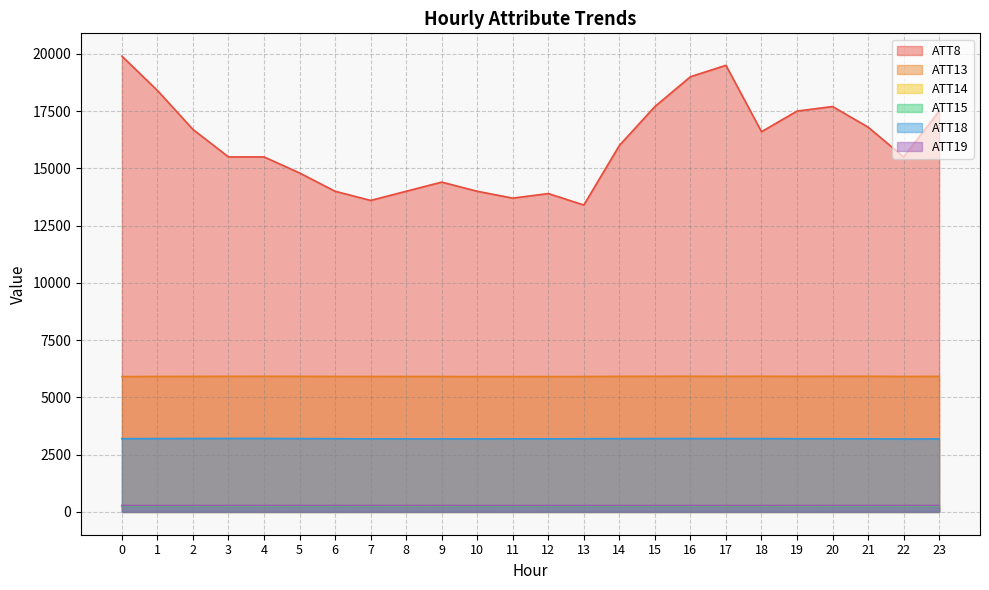

True or false: ATT13 and ATT14 intersect in this chart.

False